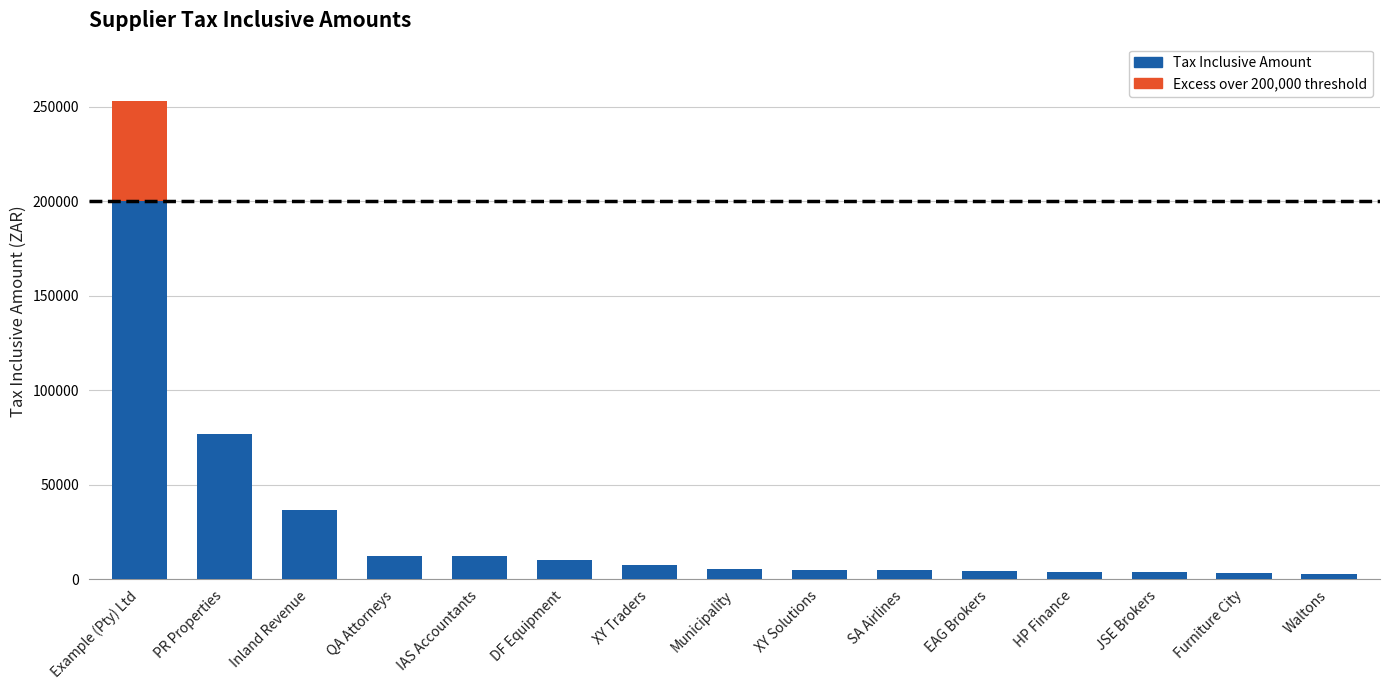

What is the difference between the second highest and second lowest values?

73800